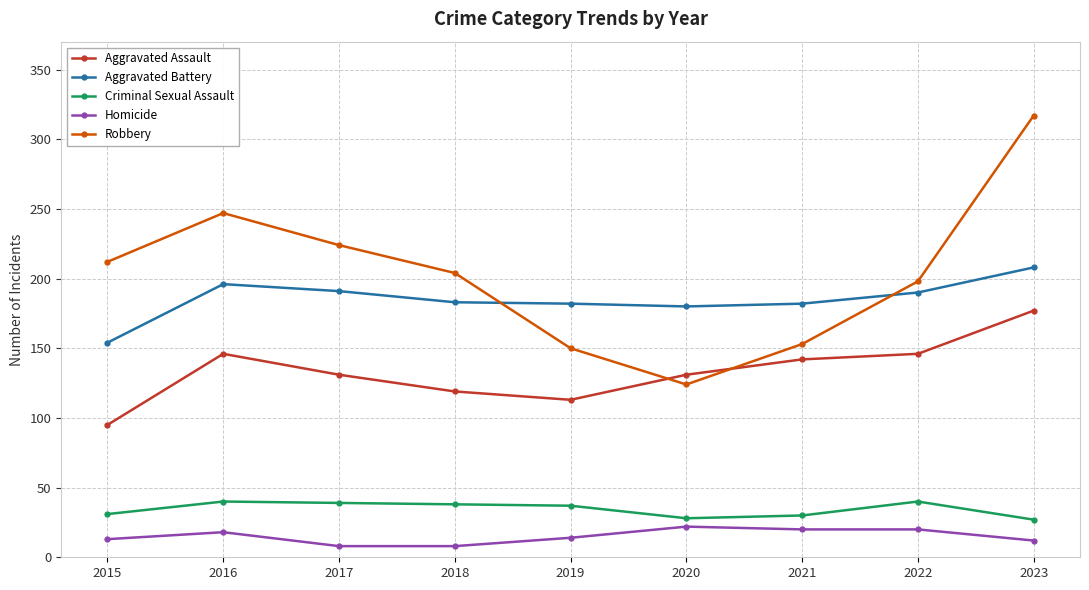

Is it true that Aggravated Battery equals 322 at 2016?

False